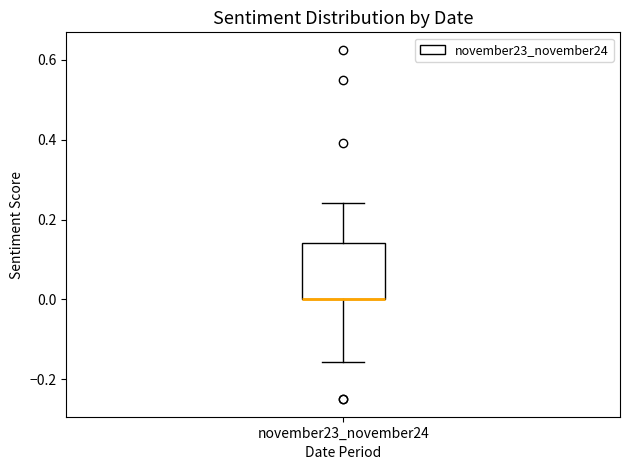

Read this box plot against the y-axis: the position of the median line, the range covered by the box, and the ends of both whiskers. The values are not printed on the chart, so give them approximately, as read against the axis.

median 0.00 (drawn on the box's lower edge), box 0.00 to 0.14, whiskers -0.16 to 0.24